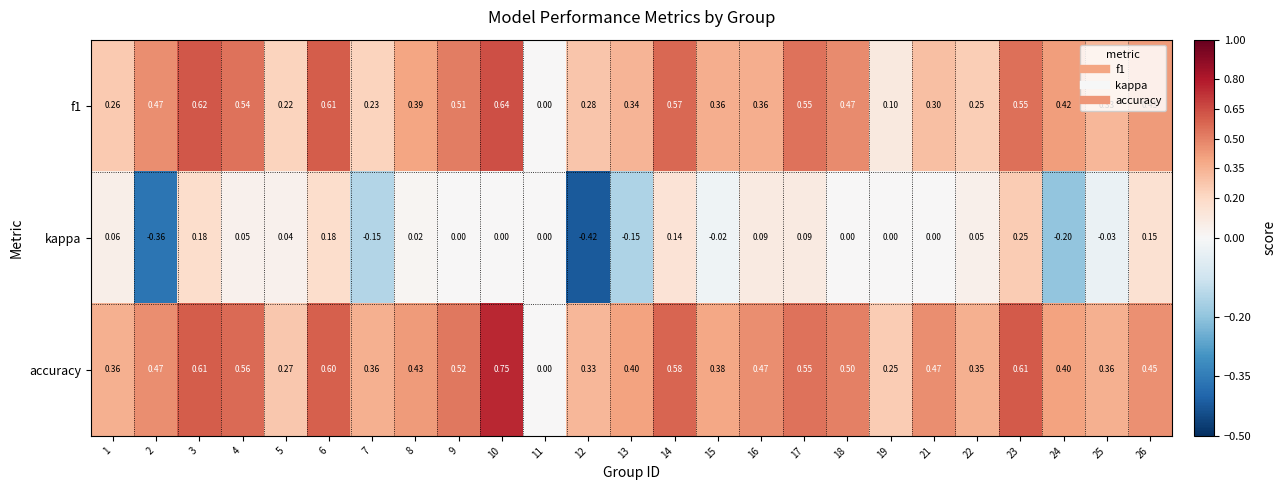

Which series changed the most between 13 and 17?

kappa